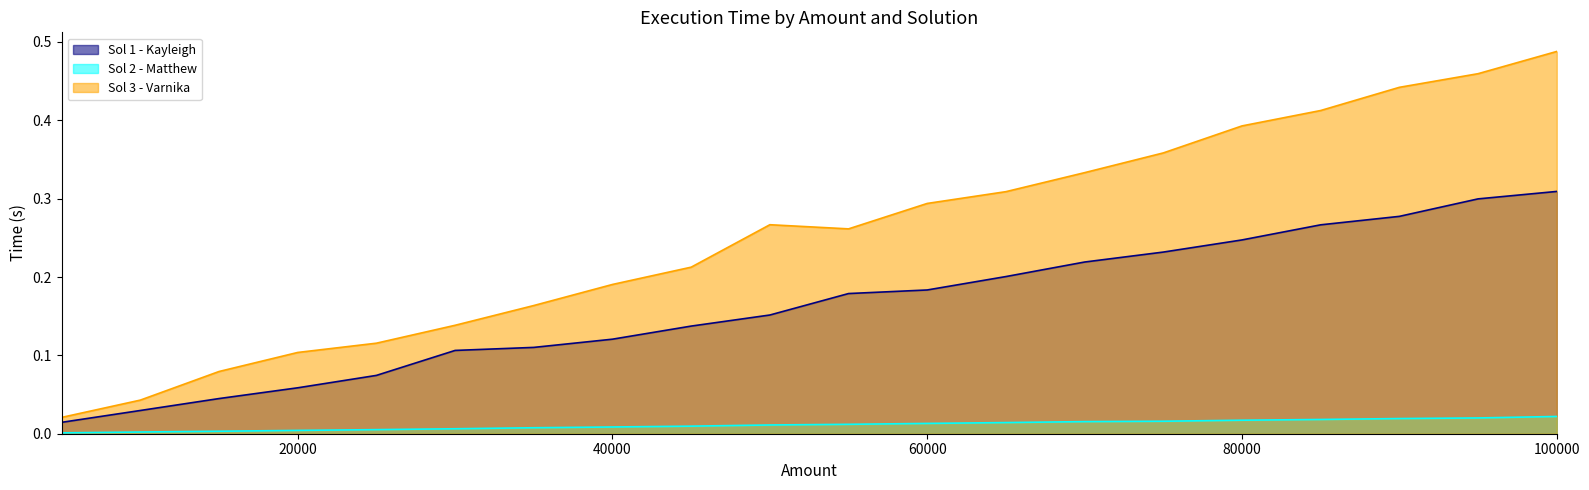

Reading right to left, transcribe all the data shown in this chart.

Sol 1 - Kayleigh: 100000=0.3	95000=0.3	90000=0.3	85000=0.3	80000=0.2	75000=0.2	70000=0.2	65000=0.2	60000=0.2	55000=0.2	50000=0.2	45000=0.1	40000=0.1	35000=0.1	30000=0.1	25000=0.1	20000=0.1	15000=0.0	10000=0.0	5000=0.0
Sol 2 - Matthew: 100000=0.0	95000=0.0	90000=0.0	85000=0.0	80000=0.0	75000=0.0	70000=0.0	65000=0.0	60000=0.0	55000=0.0	50000=0.0	45000=0.0	40000=0.0	35000=0.0	30000=0.0	25000=0.0	20000=0.0	15000=0.0	10000=0.0	5000=0.0
Sol 3 - Varnika: 100000=0.5	95000=0.5	90000=0.4	85000=0.4	80000=0.4	75000=0.4	70000=0.3	65000=0.3	60000=0.3	55000=0.3	50000=0.3	45000=0.2	40000=0.2	35000=0.2	30000=0.1	25000=0.1	20000=0.1	15000=0.1	10000=0.0	5000=0.0